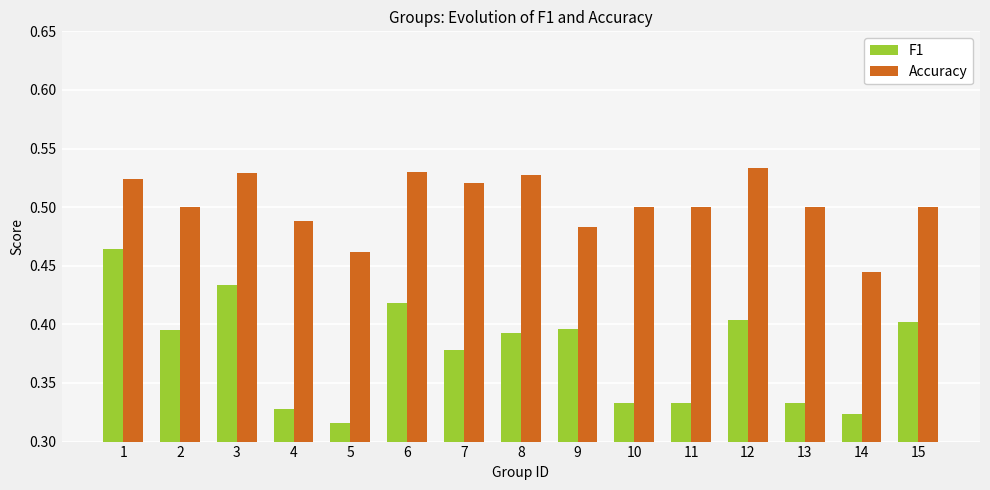

The Accuracy series shows 0.5 at 4. True or false?

True